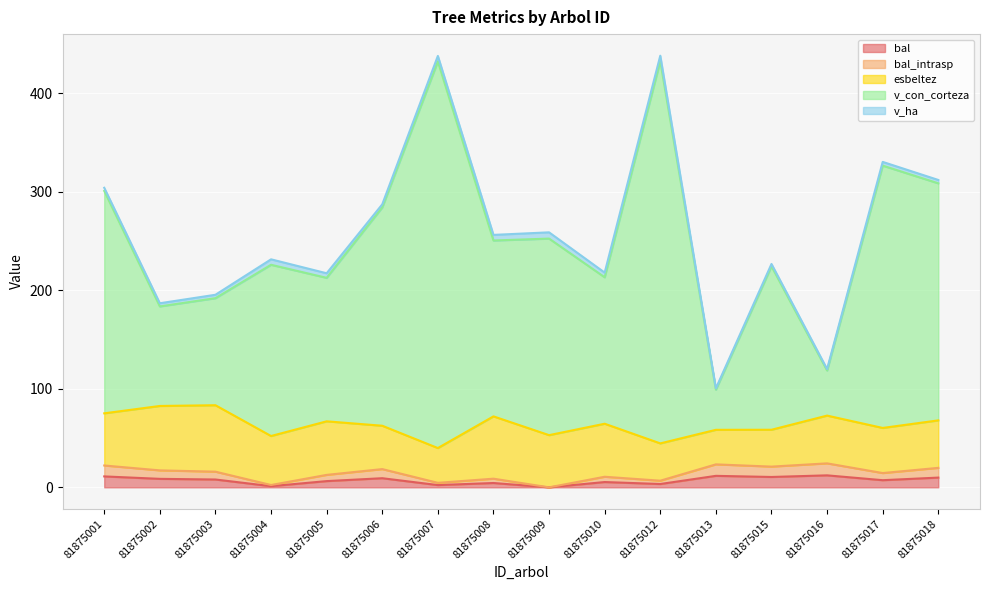

True or false: bal and bal_intrasp cross at least once.

False